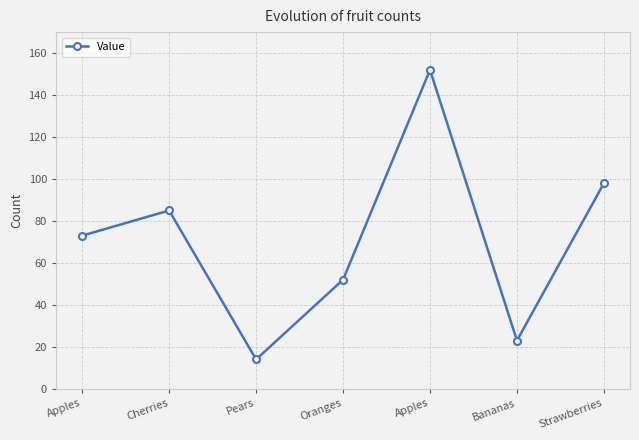

What is the sum of all values?

497